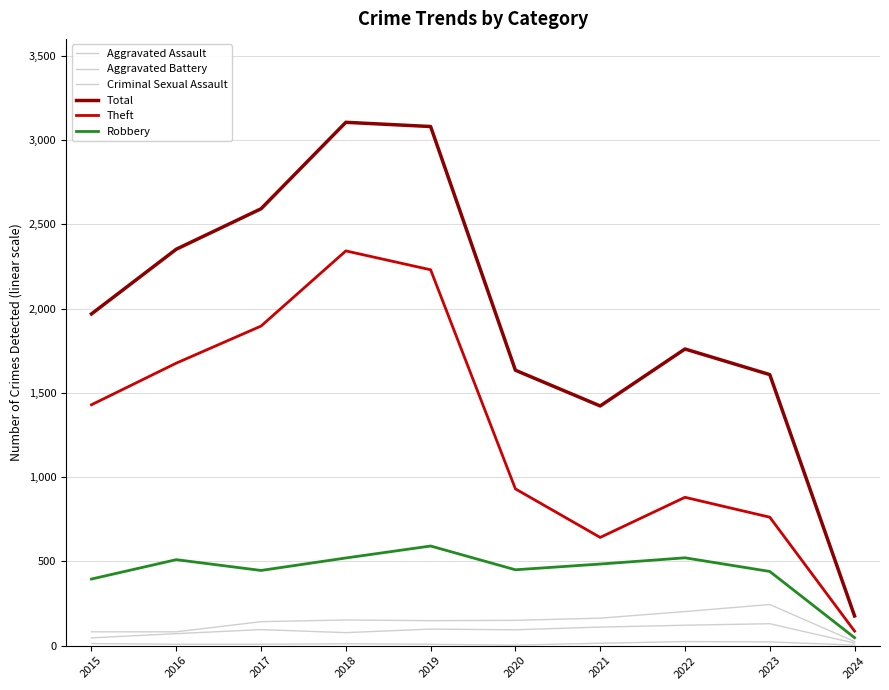

Is this an area chart (filled region under the line)?

No